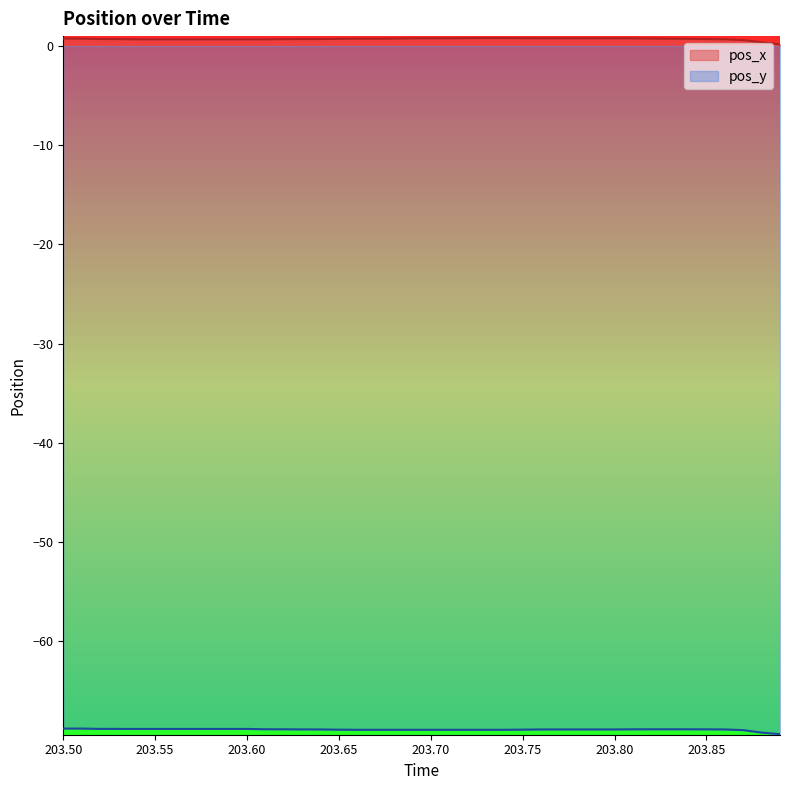

What is the minimum value shown in the chart?

-69.4